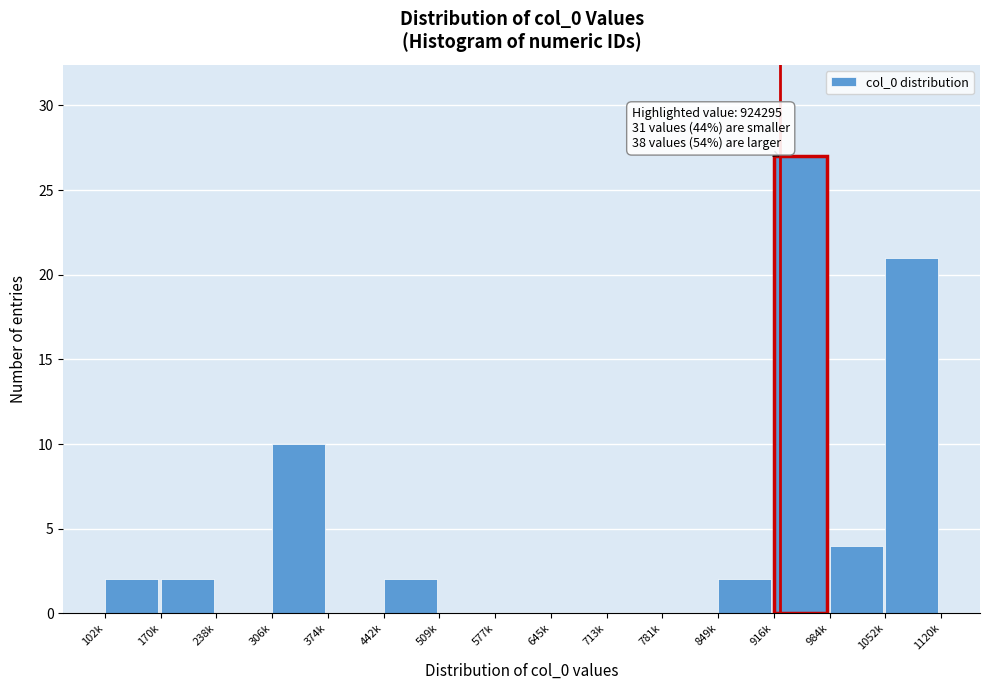

Reading left to right, list all the values displayed in this chart.

102k=2	170k=2	238k=0	306k=10	374k=0	442k=2	509k=0	577k=0	645k=0	713k=0	781k=0	849k=2	916k=27	984k=4	1052k=21